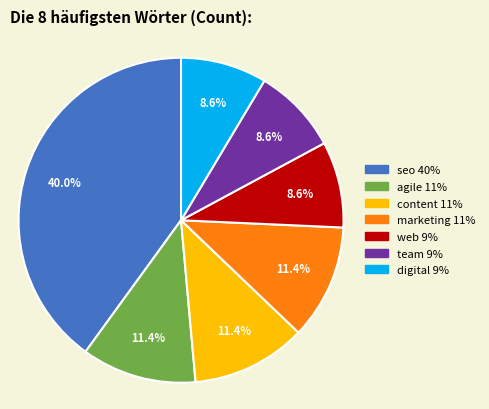

Which category has the biggest portion of the pie?

seo